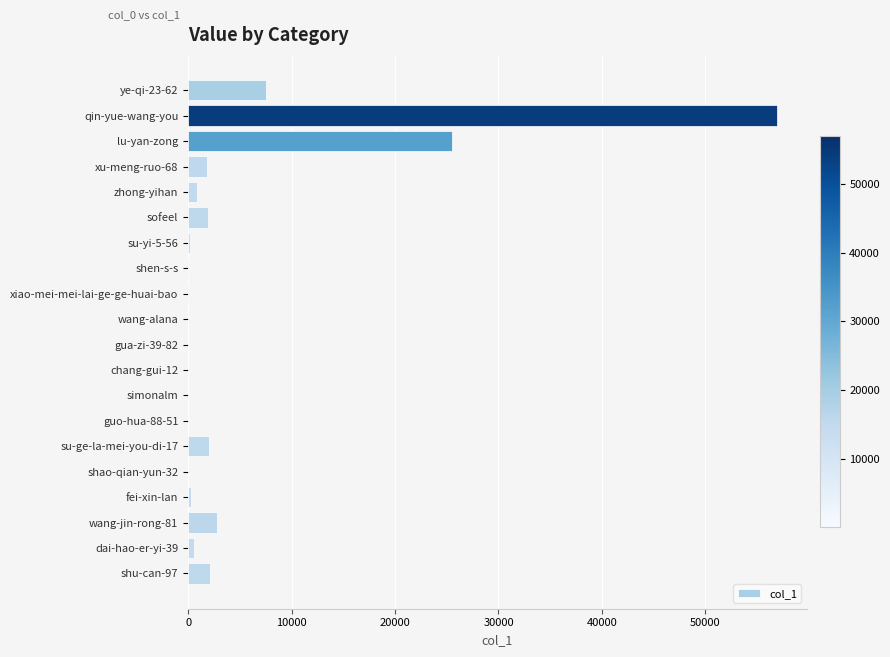

What is the sum of all values?

102765